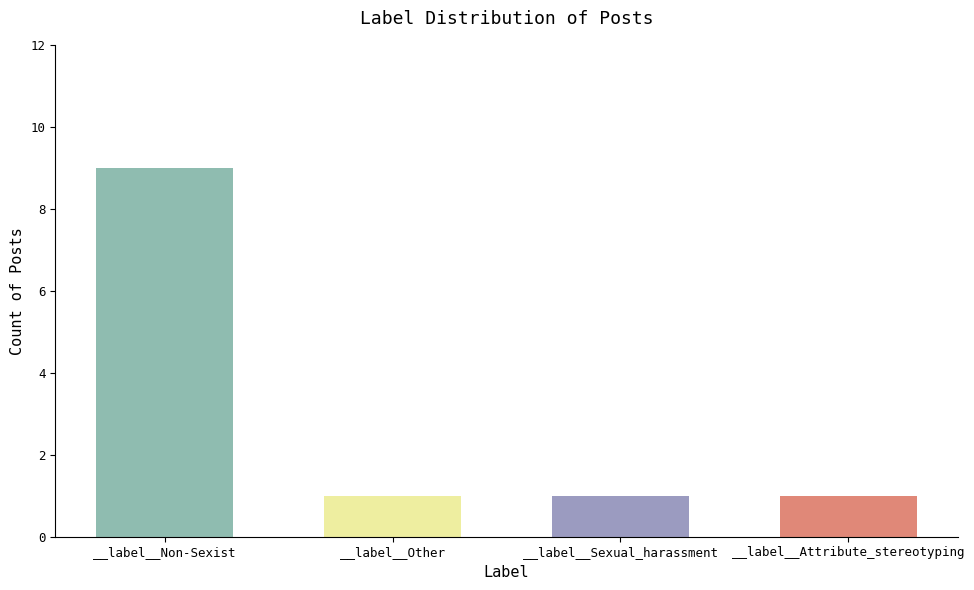

Read the value at __label__Sexual_harassment.

1